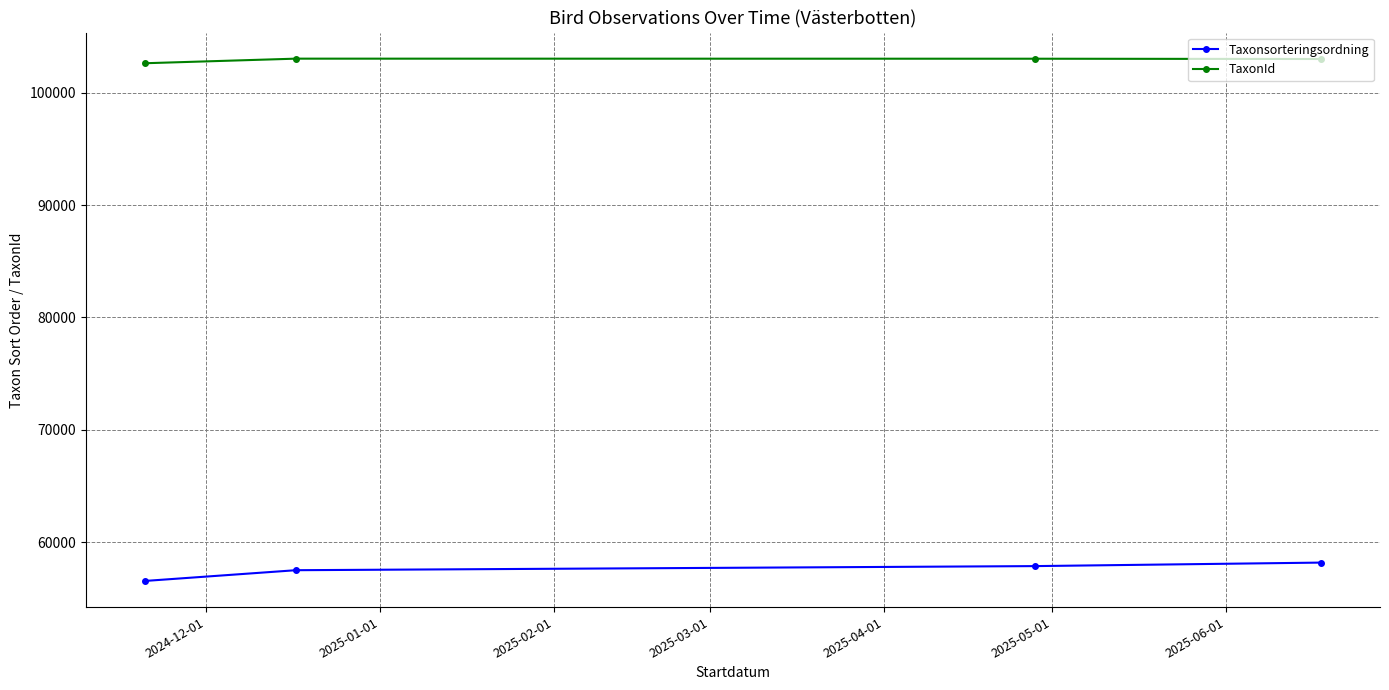

How many lines are shown in the chart?

2